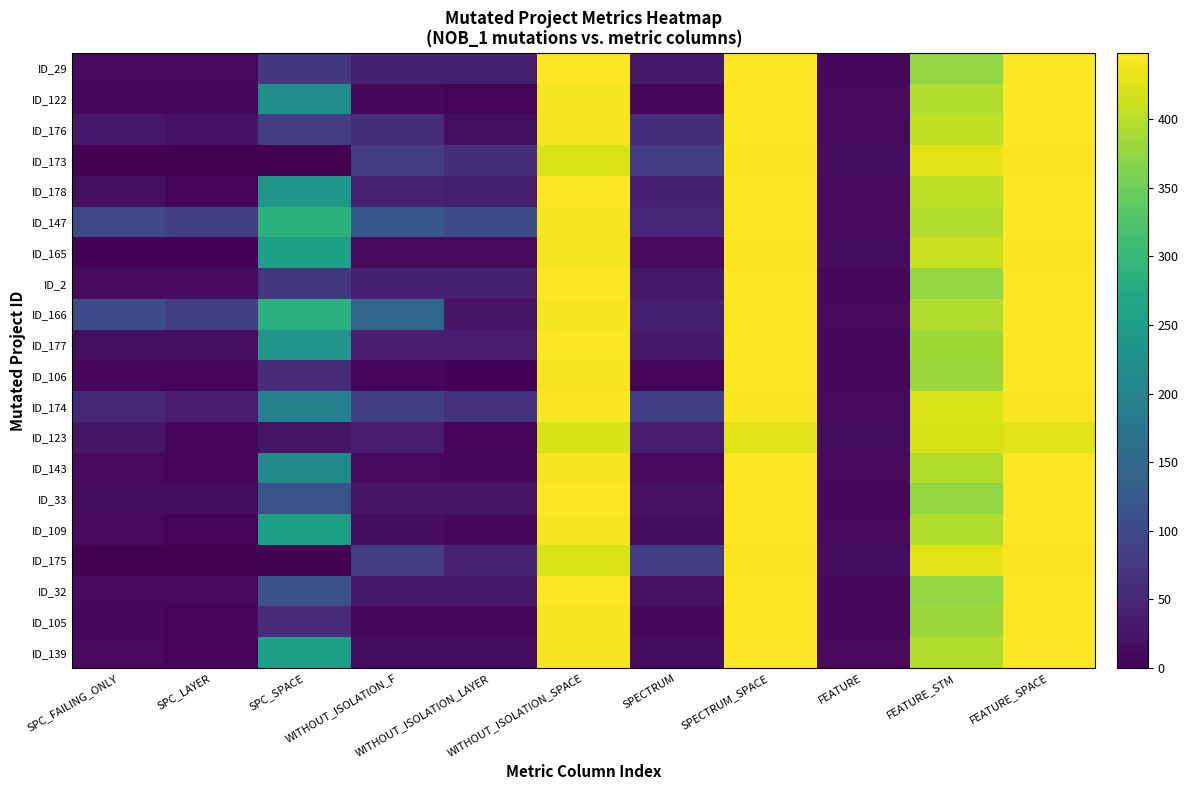

How many distinct data groups are displayed?

20